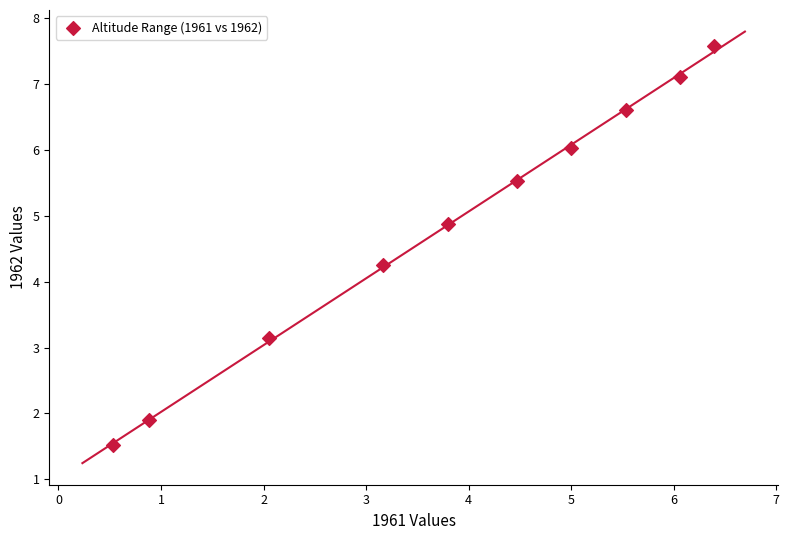

What Y value in the scatter plot is closest to 4?

4.3